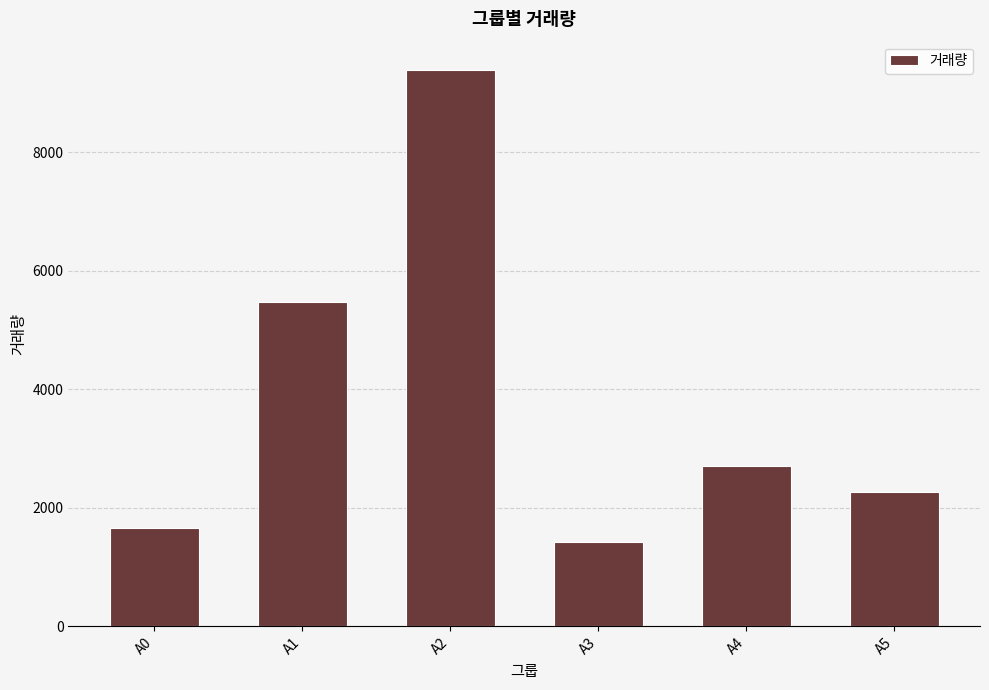

Between A0 and A3, which is larger?

A0